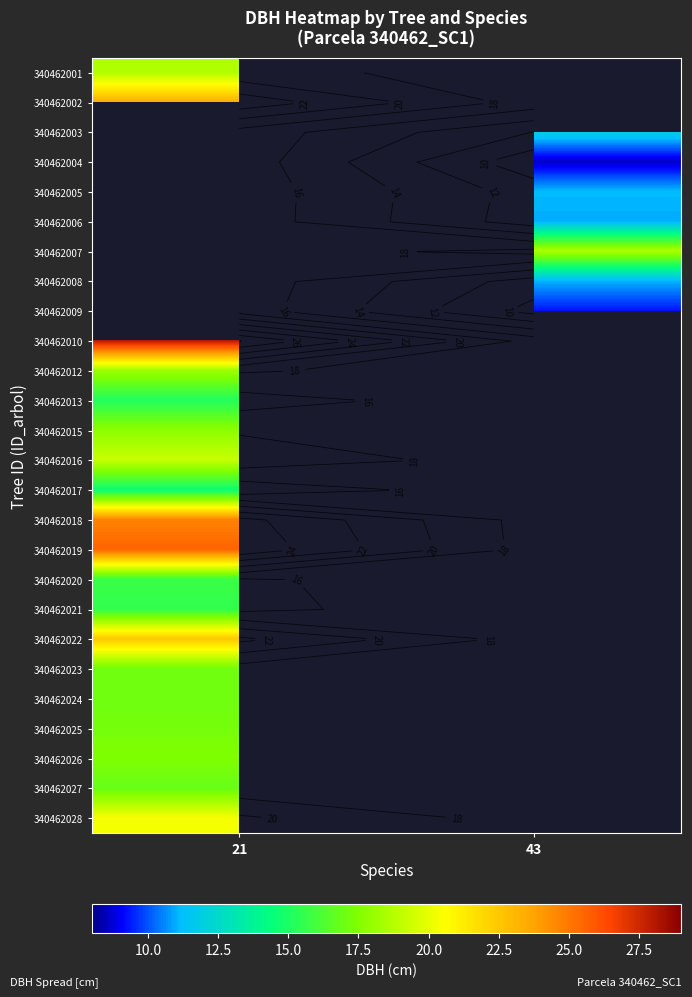

How many values in 340462025 are above zero?

1